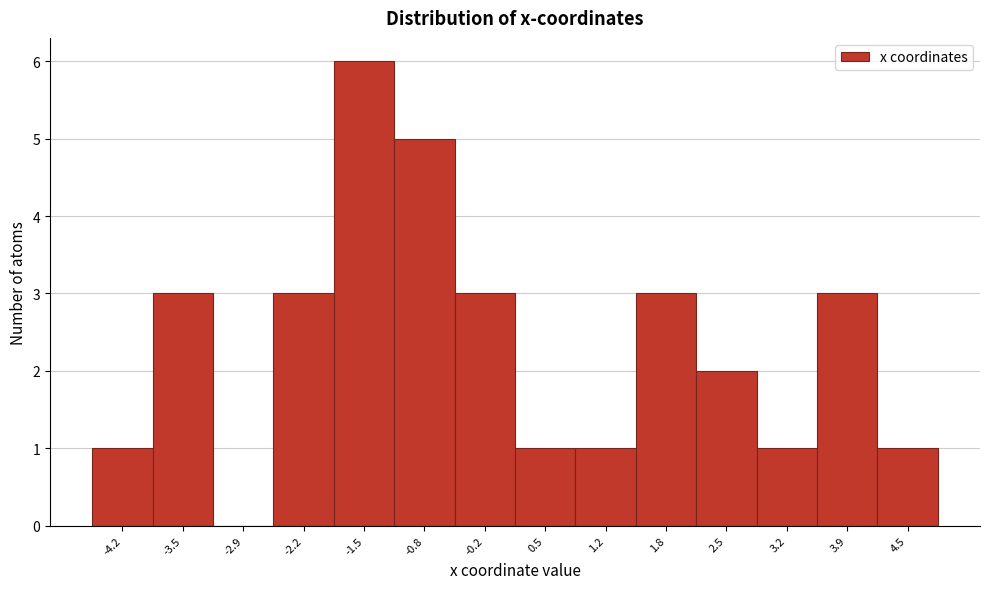

Over which range of the x-axis is the bar tallest?

-1.8 to -1.2